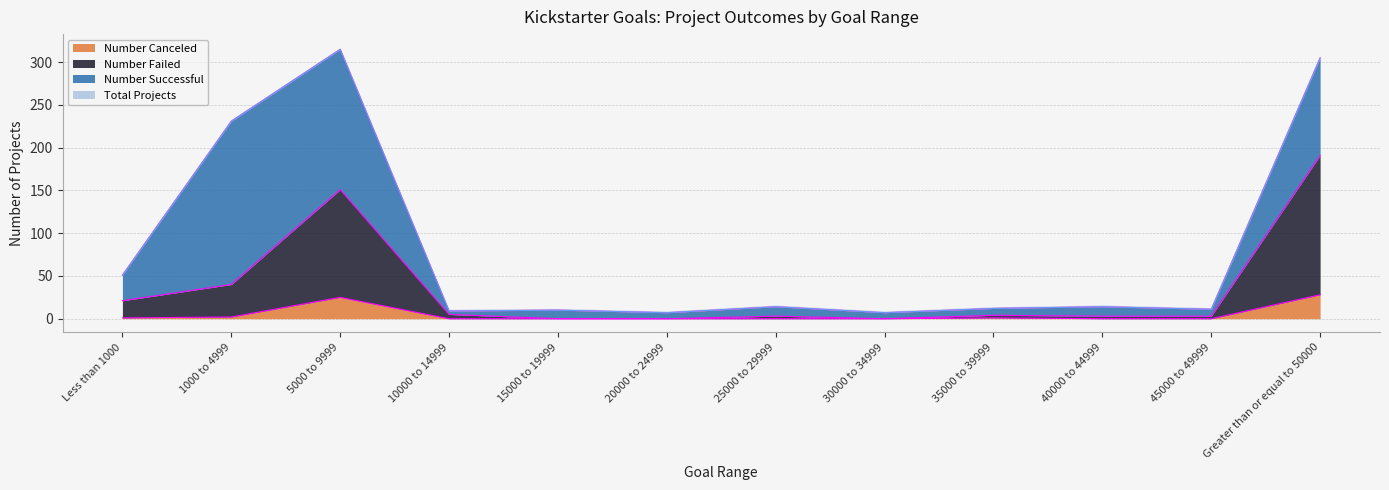

What is the highest value of the Number Canceled series?

28